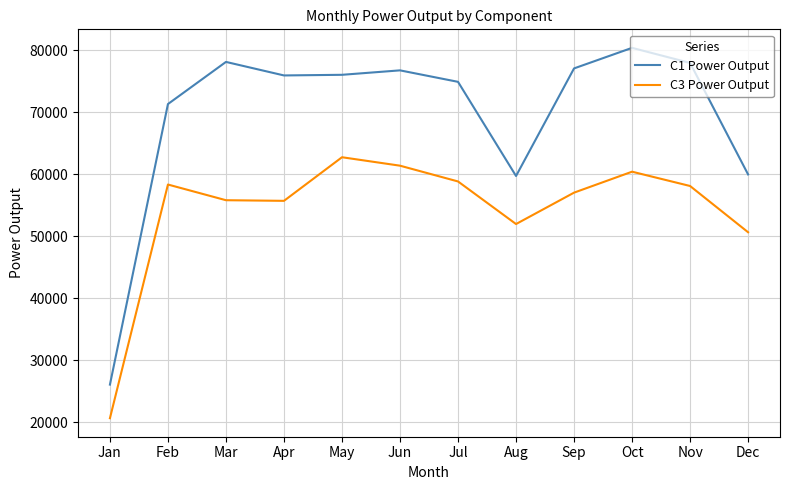

Which category has the highest value in the C3 Power Output series?

May